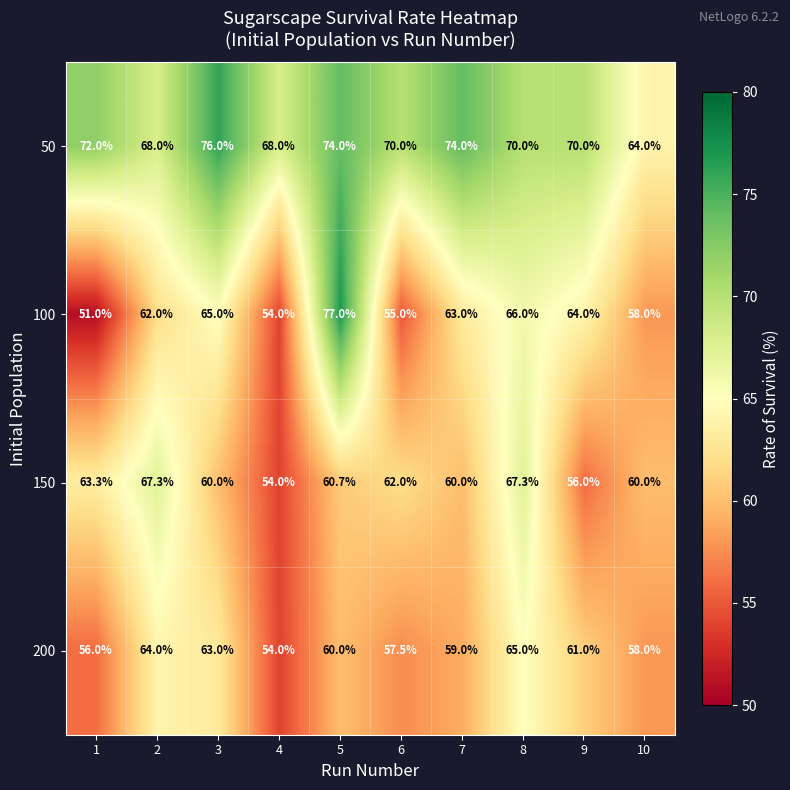

What is the average value of the 50 series?

70.6